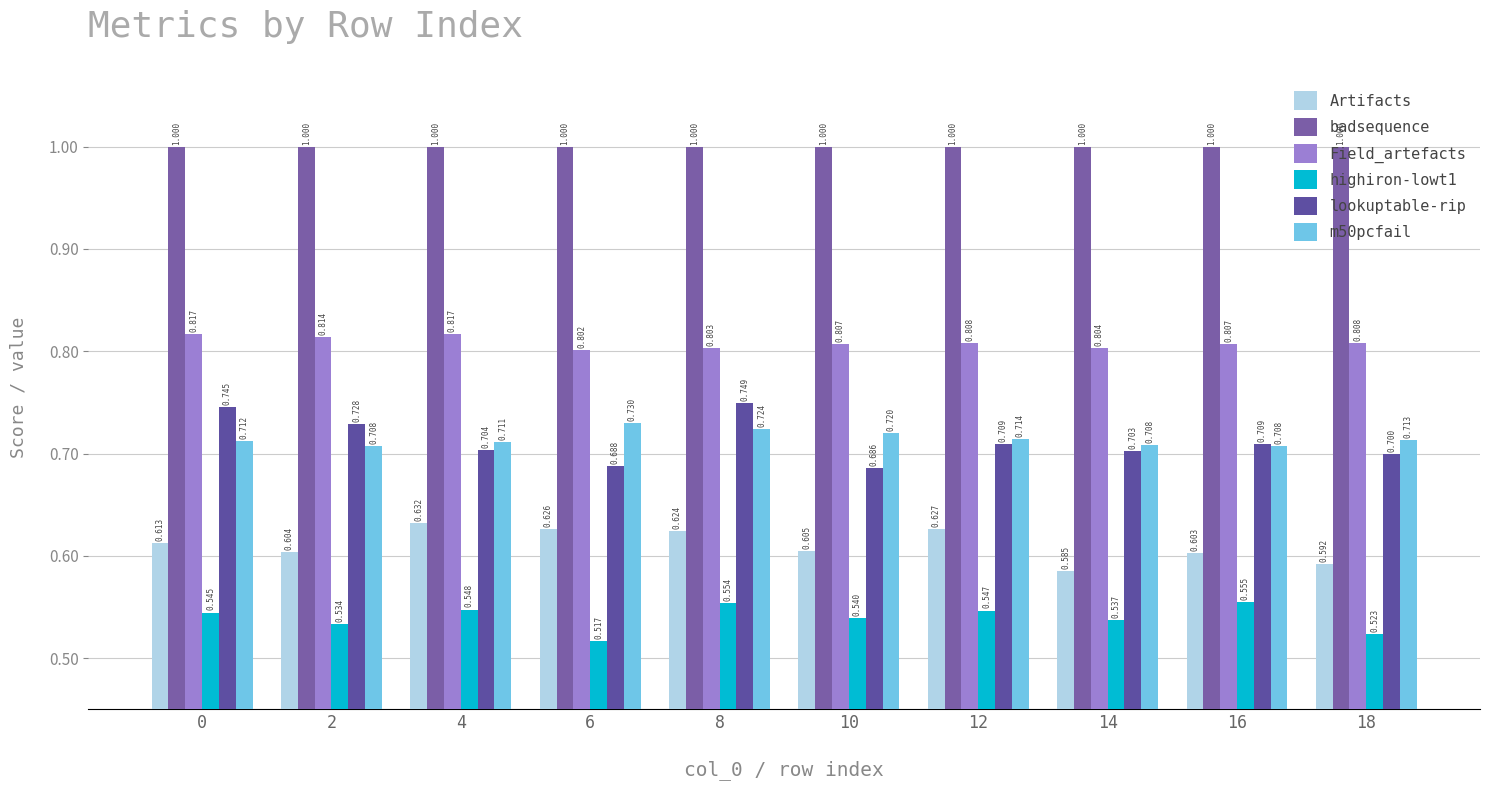

At how many categories does at least one series exceed 0?

10